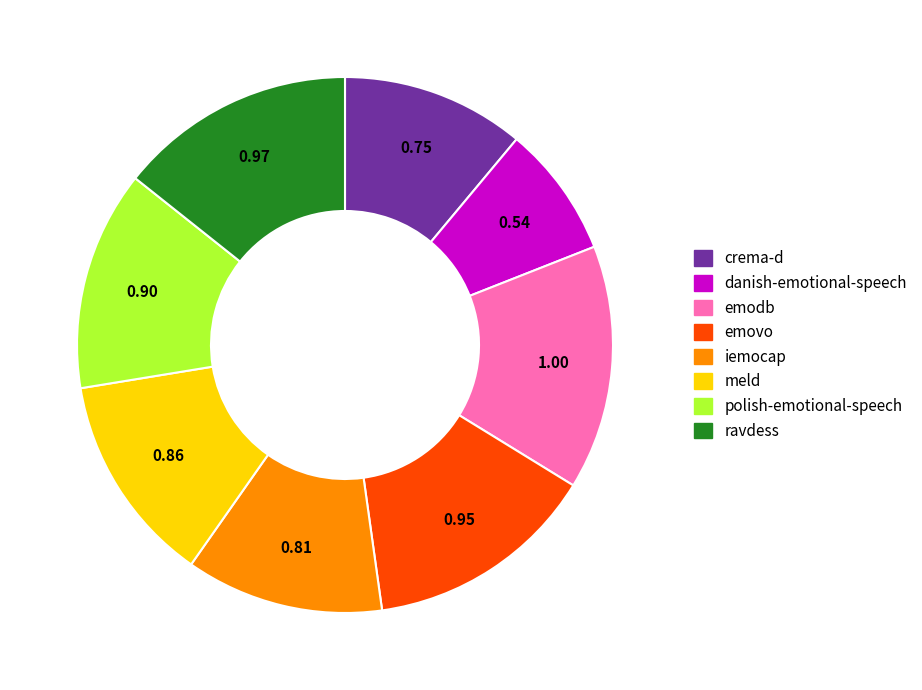

Between meld and iemocap, which is larger?

meld